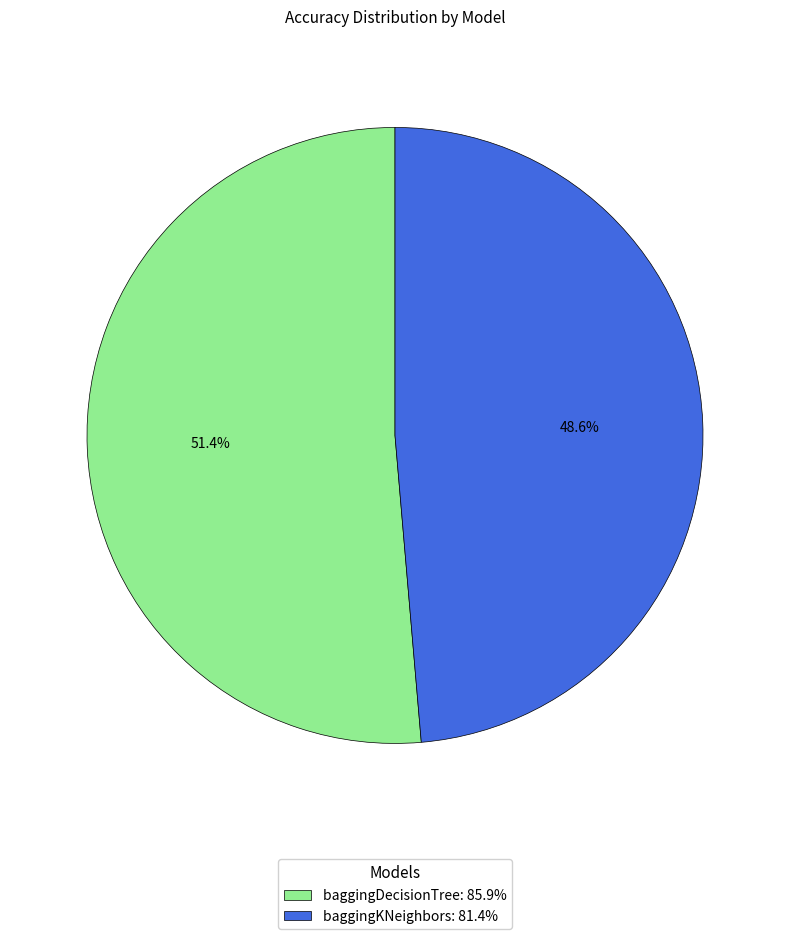

To the nearest percent, what is the difference between the baggingDecisionTree and baggingKNeighbors slice percentages?

3%